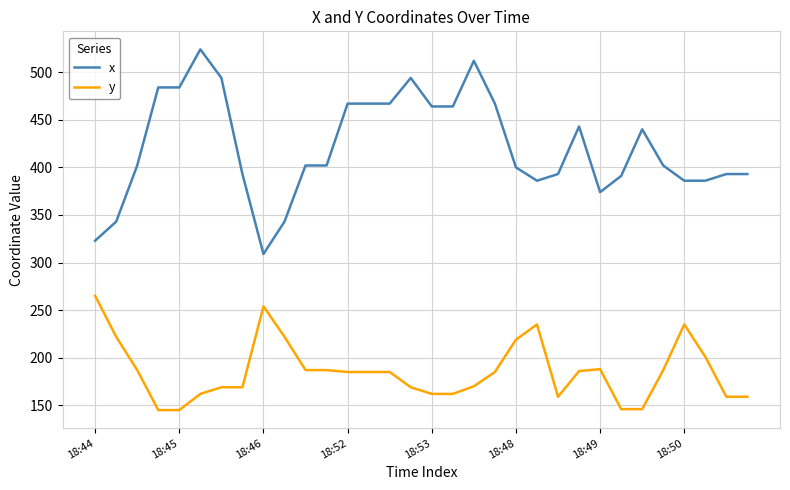

True or false: y and x cross at least once.

False